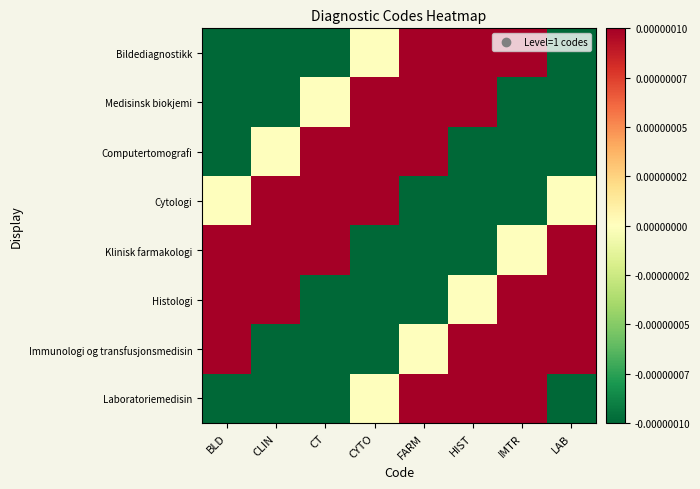

Which category has the highest value across all series?

IMTR